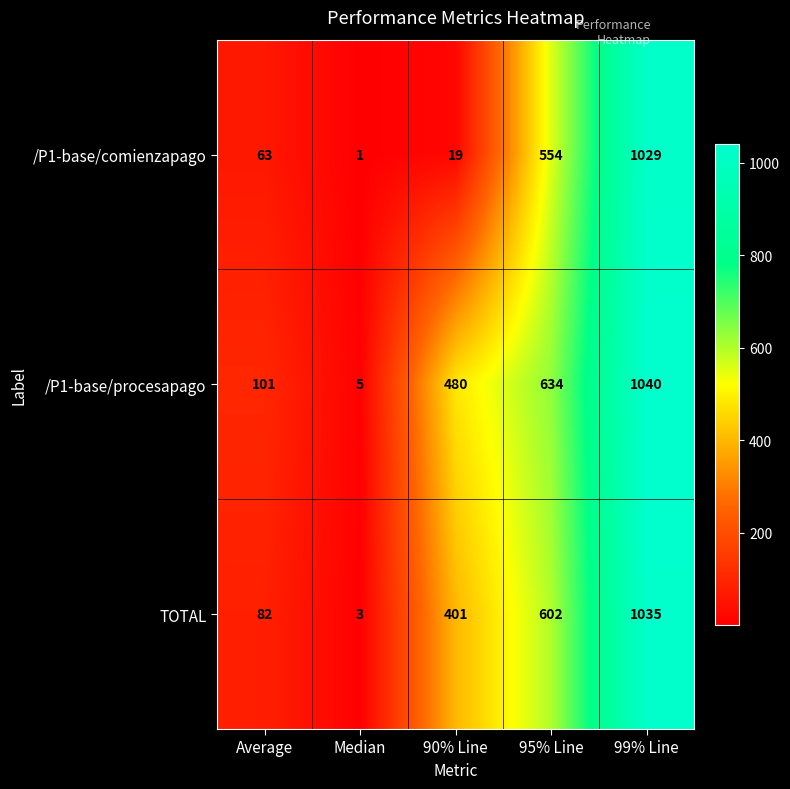

Which series has the largest total across all categories?

/P1-base/procesapago